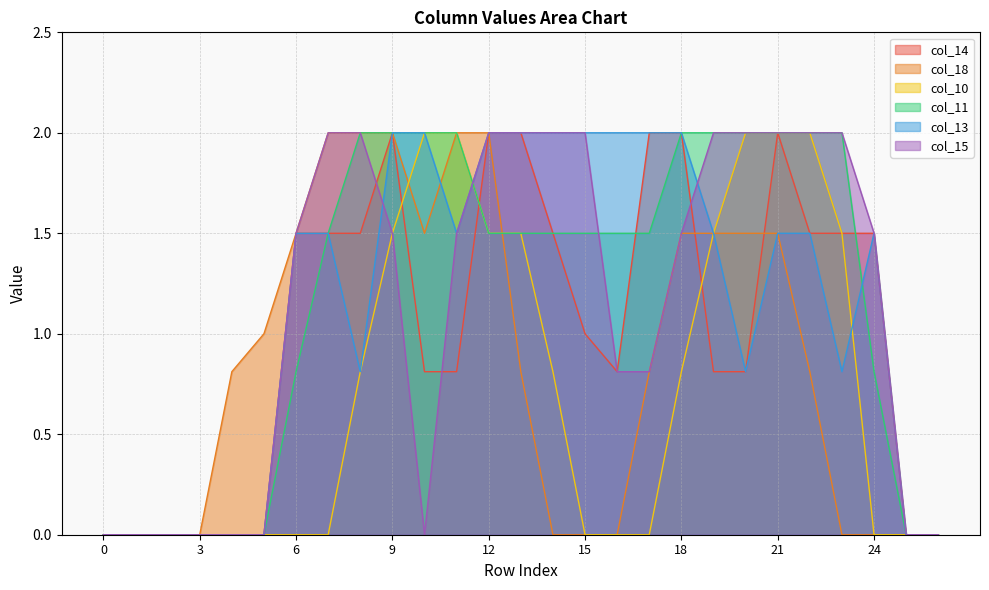

What is the sum of the col_14 values at 25 and 21?

2.0